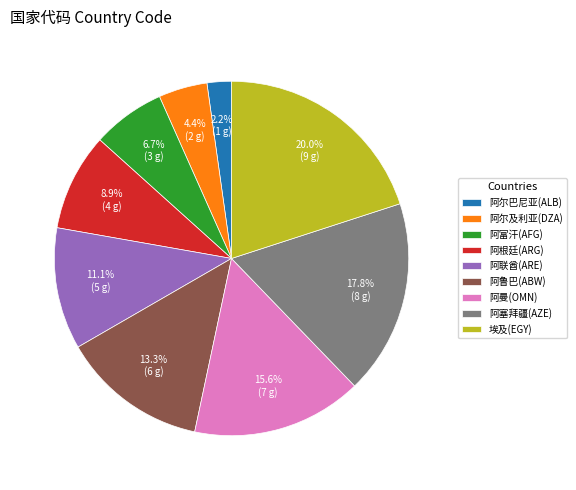

Does 阿尔及利亚(DZA) represent more than half of the total?

No